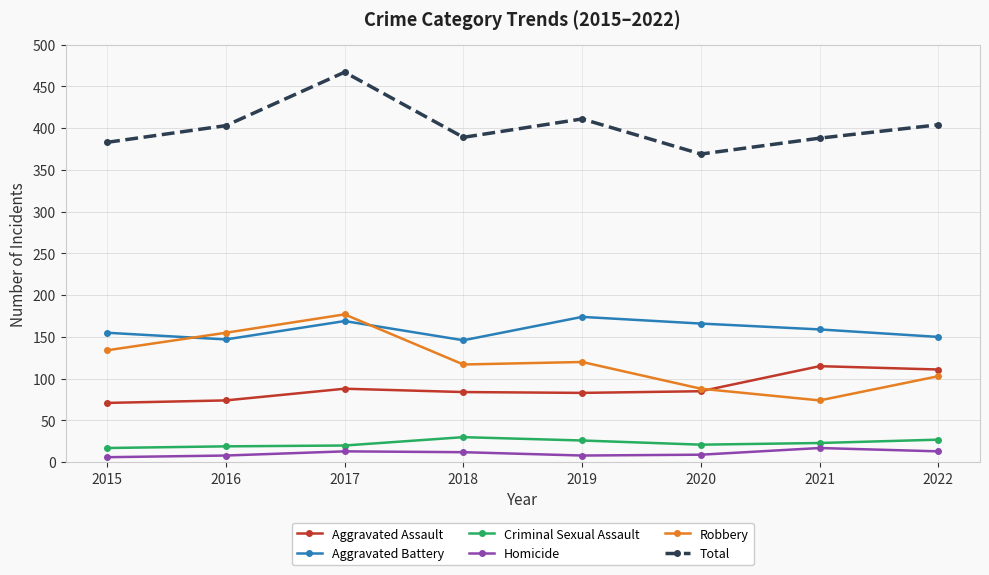

The Aggravated Battery series shows 159 at 2021. True or false?

True